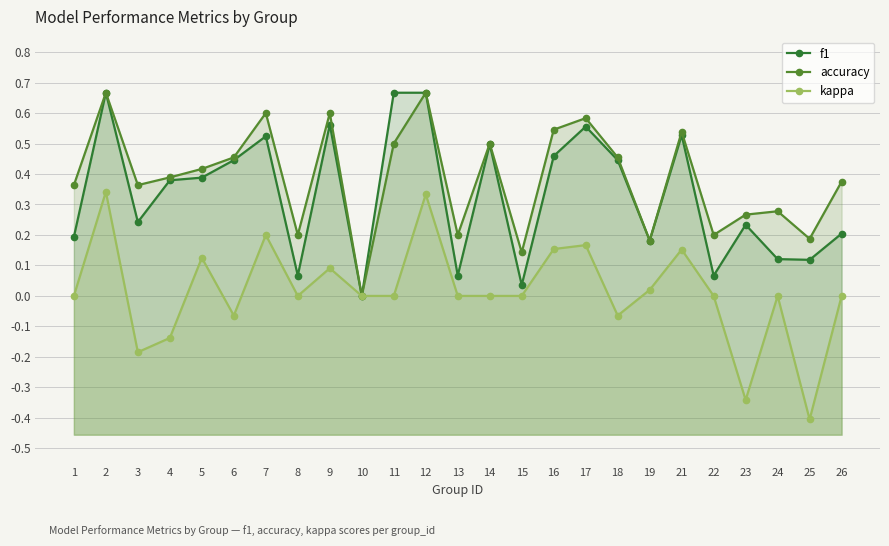

True or false: f1 and kappa intersect in this chart.

False